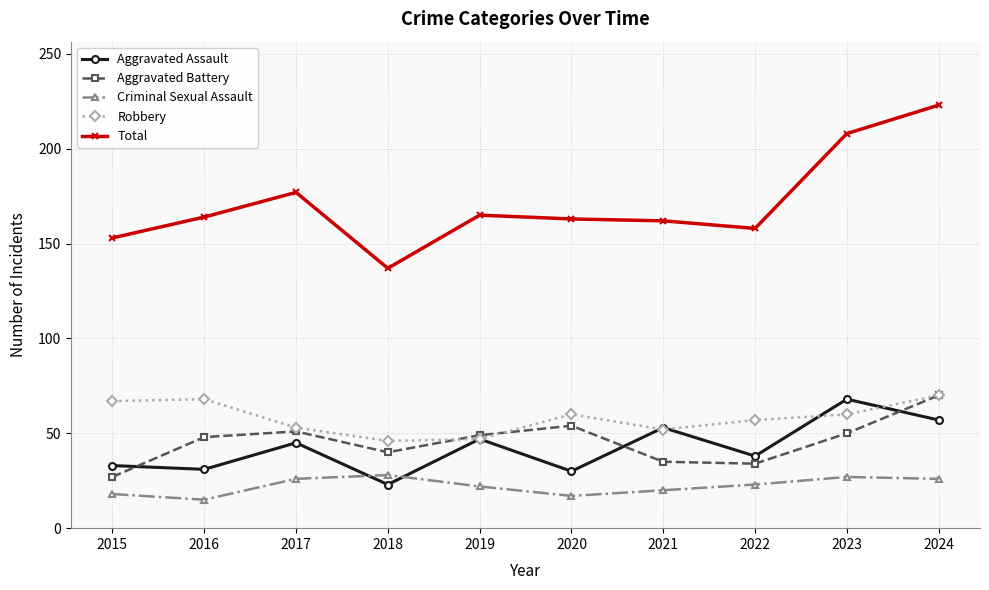

In Total, how many points are lower than both neighbors (excluding endpoints)?

2